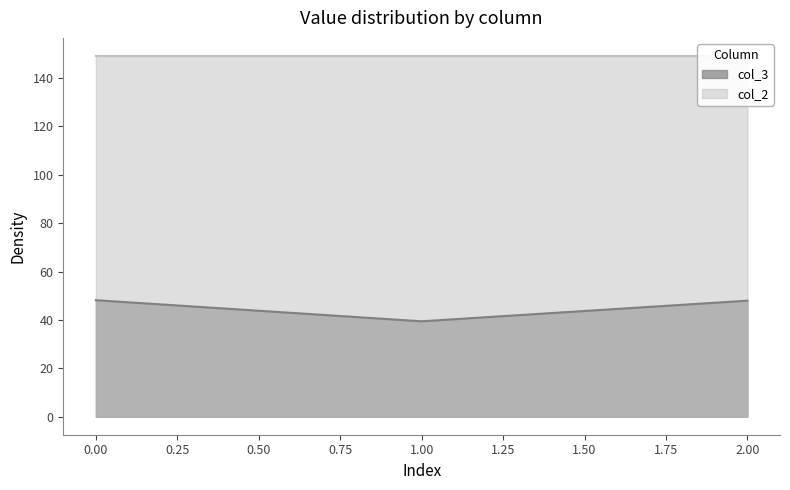

Reading left to right, transcribe all the data shown in this chart.

col_3: 48.2	39.4	48.0
col_2: 149.2	149.2	149.2